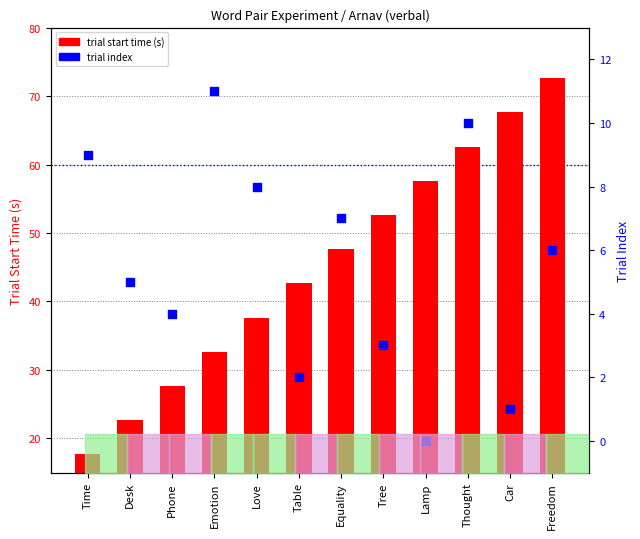

What are all the series names shown in the legend?

trial start time (s), trial index